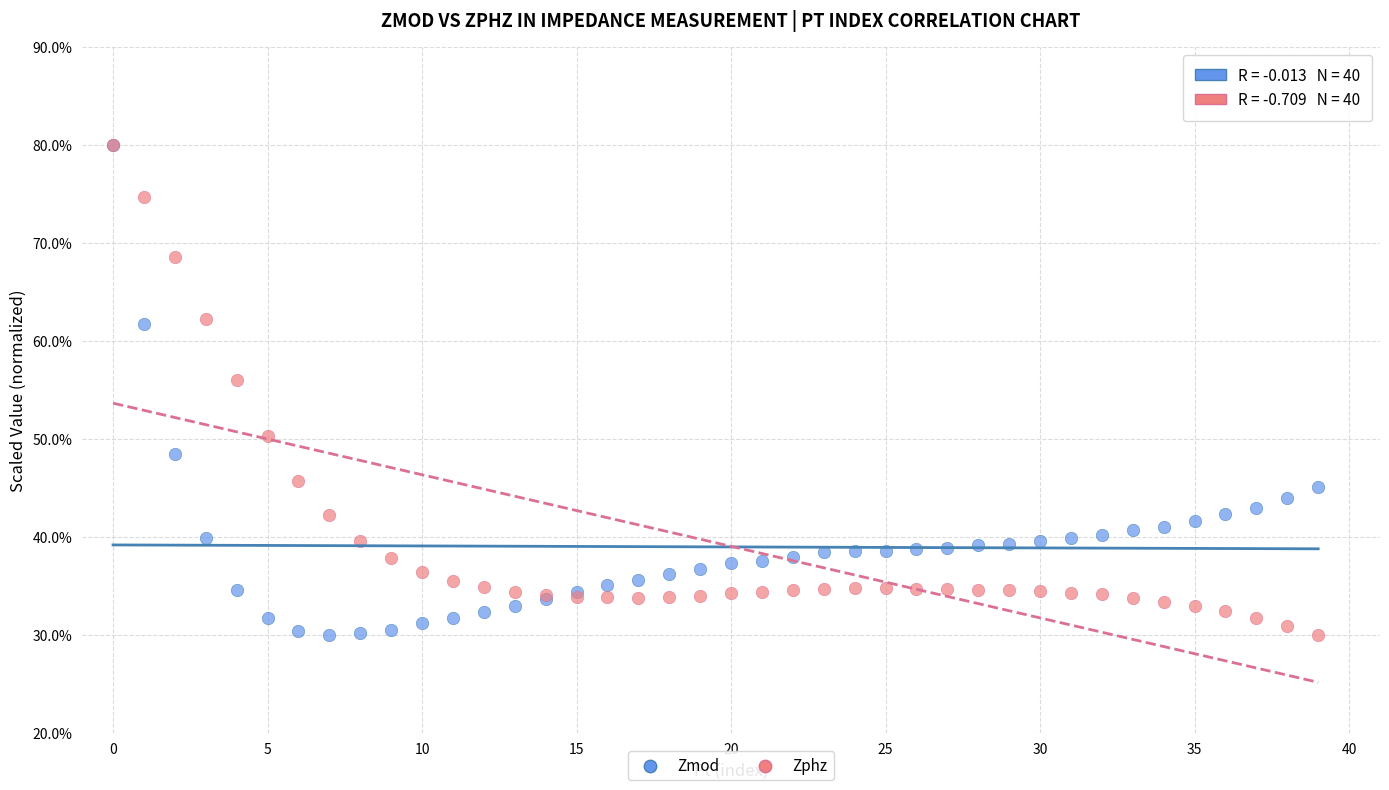

What are all the series names shown in the legend?

Zmod, Zphz